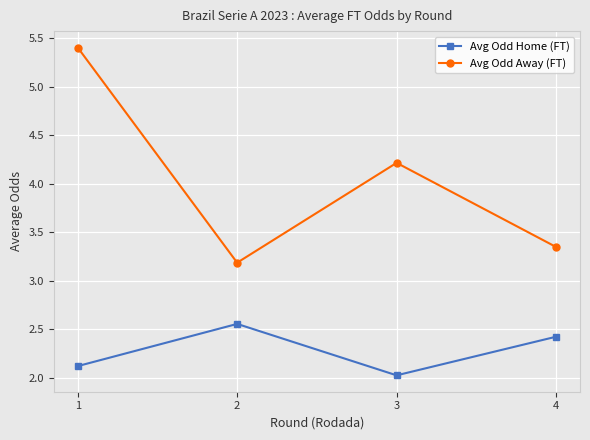

At which category is the sum across all series the highest?

1